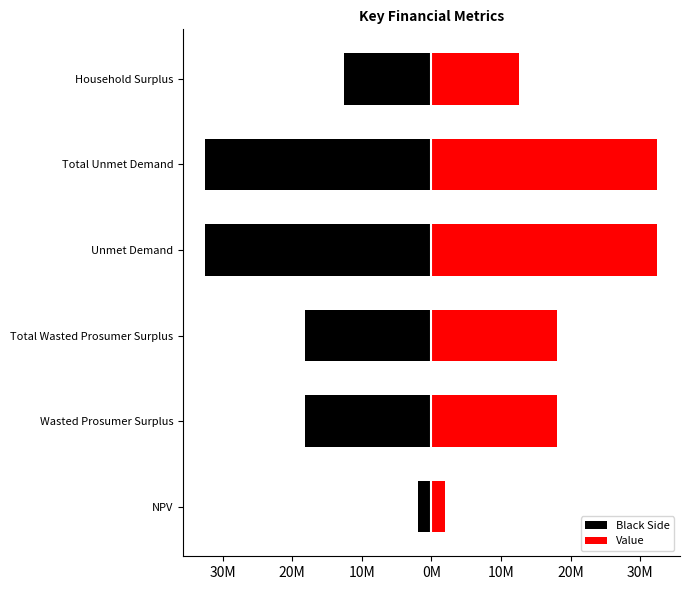

The Value series shows 2844818.8 at NPV. True or false?

False